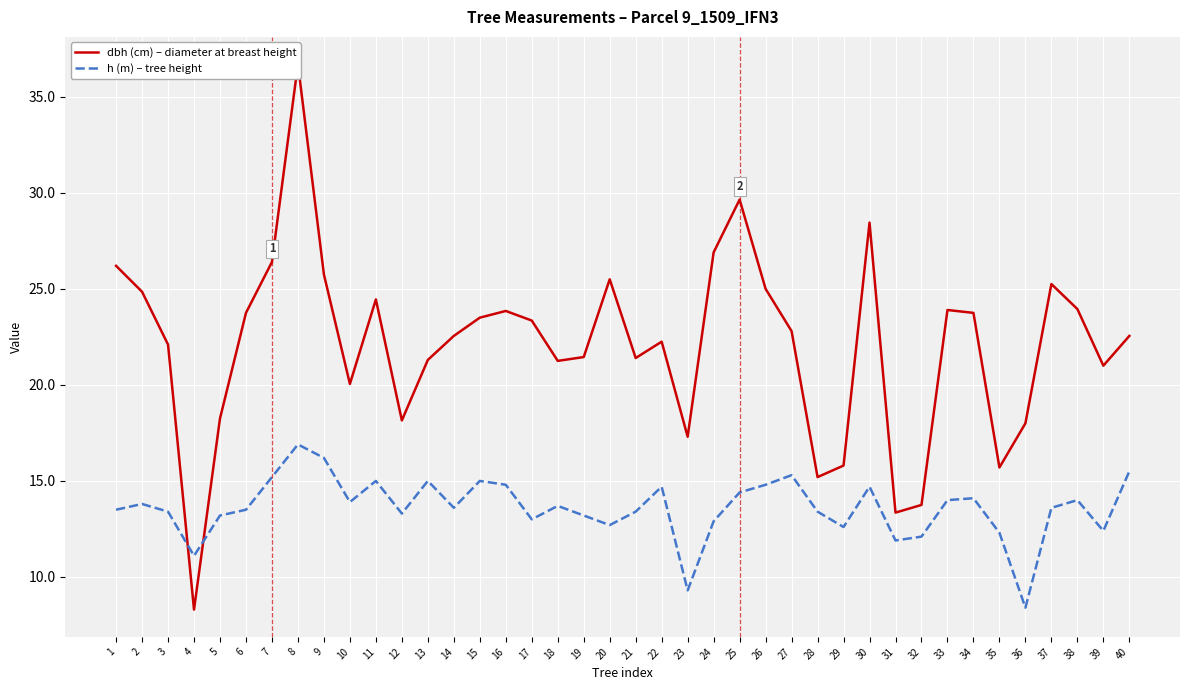

At how many categories does at least one series exceed 30?

1